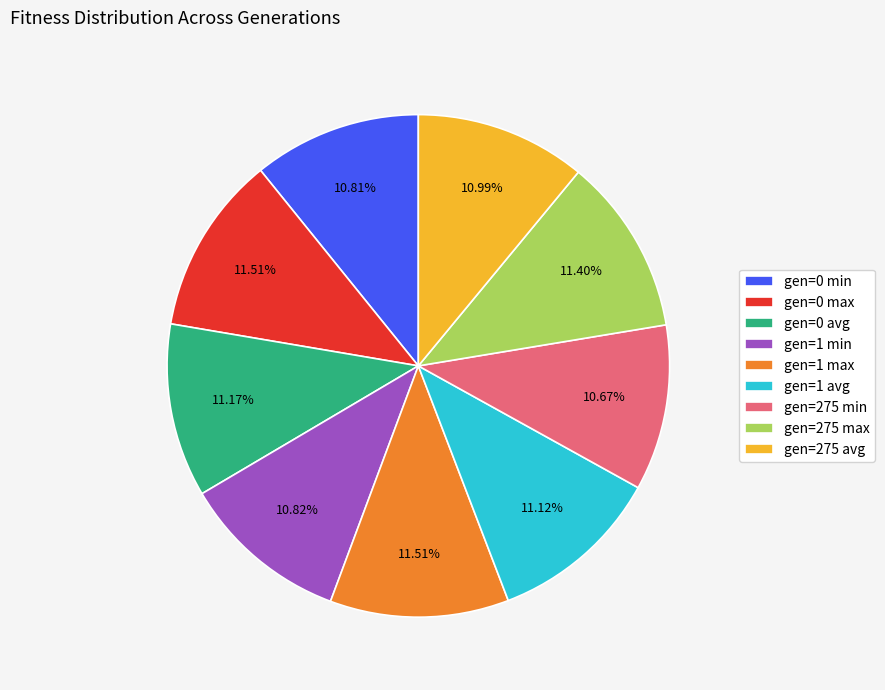

To the nearest percent, what is the difference between the largest and smallest slice percentages?

1%